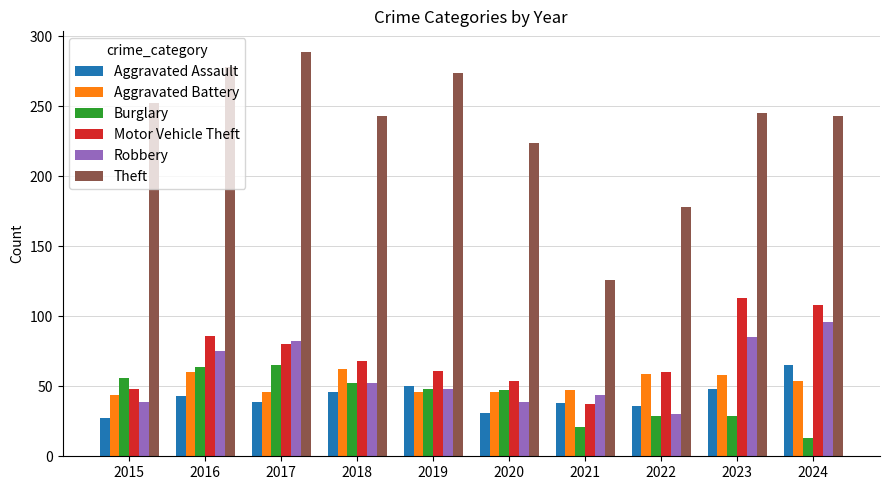

What is the greatest value displayed?

289